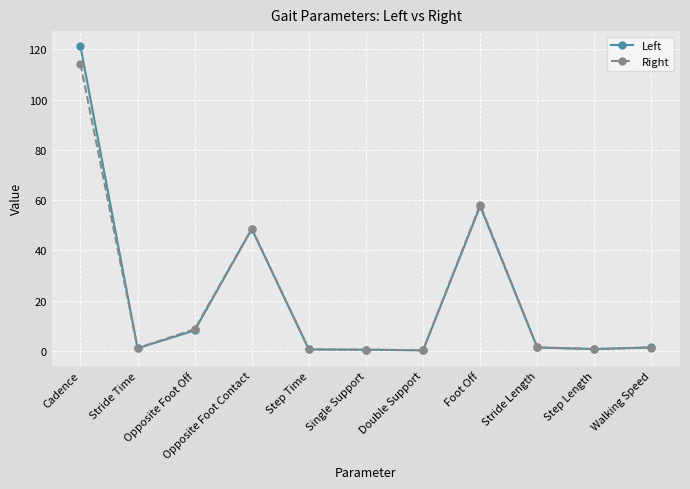

Is it true that Right equals 0.7 at Step Length?

True